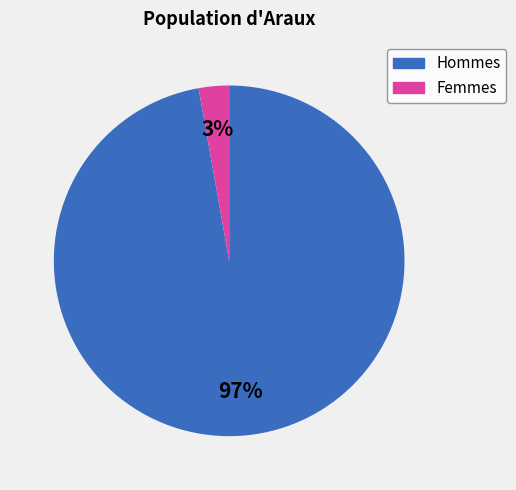

Is there any slice that represents more than half of the pie?

Yes